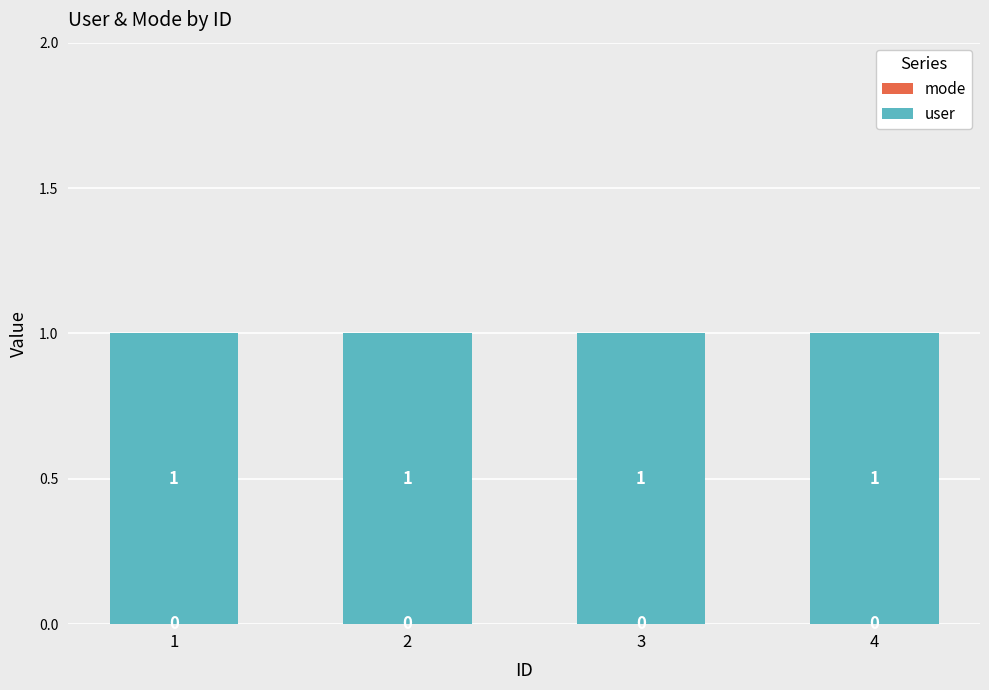

How many categories are shown in the chart?

4